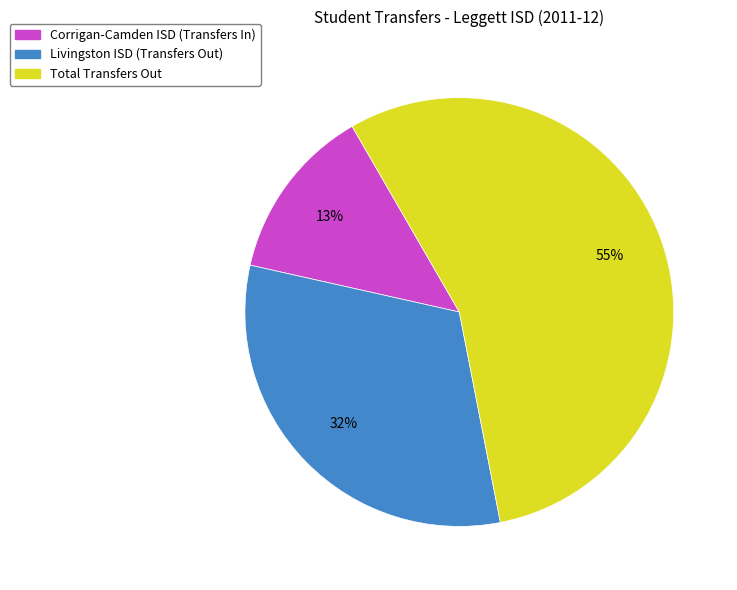

Combined, do Livingston ISD (Transfers Out) and Corrigan-Camden ISD (Transfers In) account for over 50%?

No